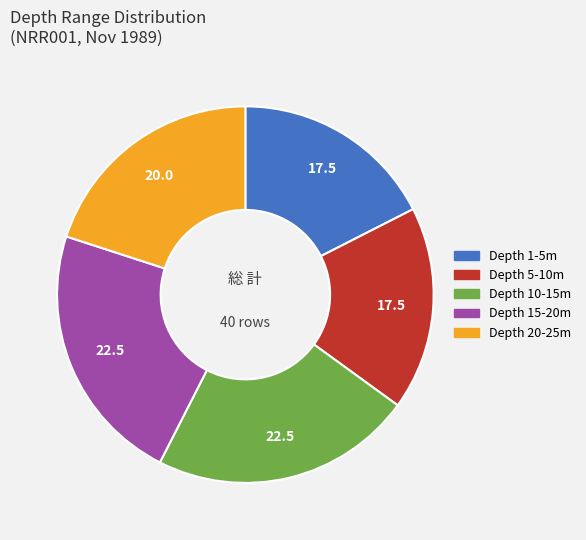

Is there any slice that represents more than half of the pie?

No